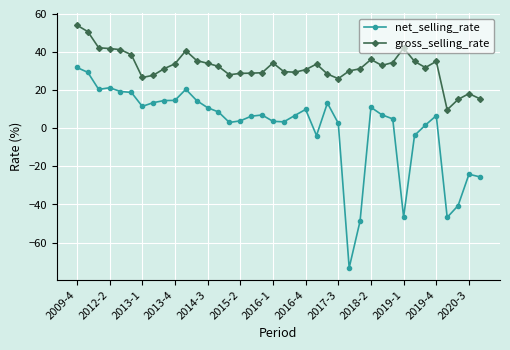

What is the value of the gross_selling_rate point at the 5th from the left?

41.3